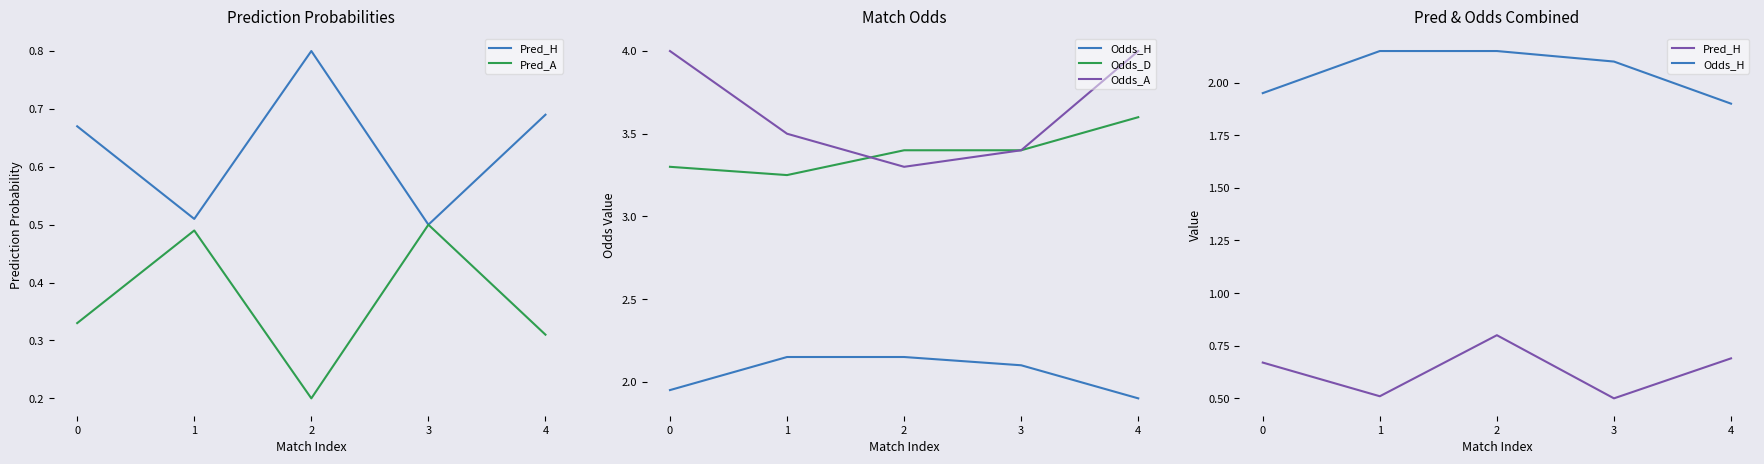

Reading right to left, what are all the values shown in this chart?

Pred_H: 4=0.7	3=0.5	2=0.8	1=0.5	0=0.7
Pred_A: 4=0.3	3=0.5	2=0.2	1=0.5	0=0.3
Odds_H: 4=1.9	3=2.1	2=2.1	1=2.1	0=1.9
Odds_D: 4=3.6	3=3.4	2=3.4	1=3.2	0=3.3
Odds_A: 4=4.0	3=3.4	2=3.3	1=3.5	0=4.0